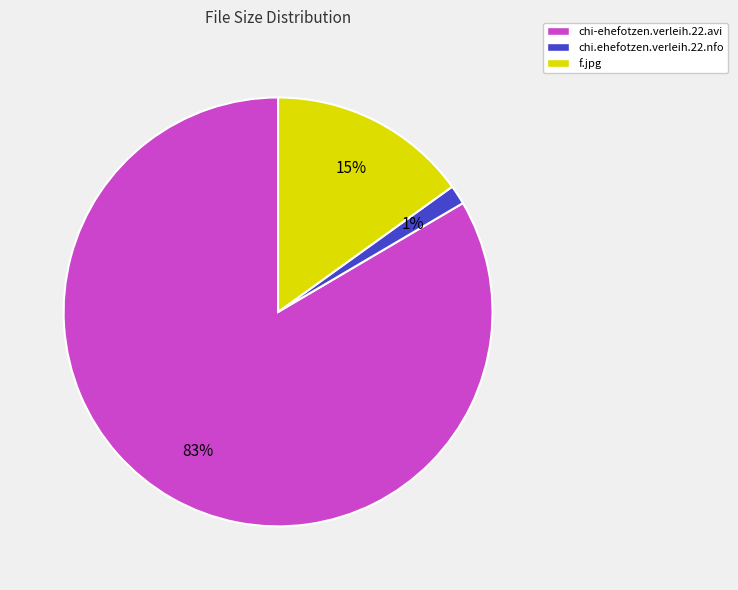

True or false: chi.ehefotzen.verleih.22.nfo accounts for 11% of the total.

False